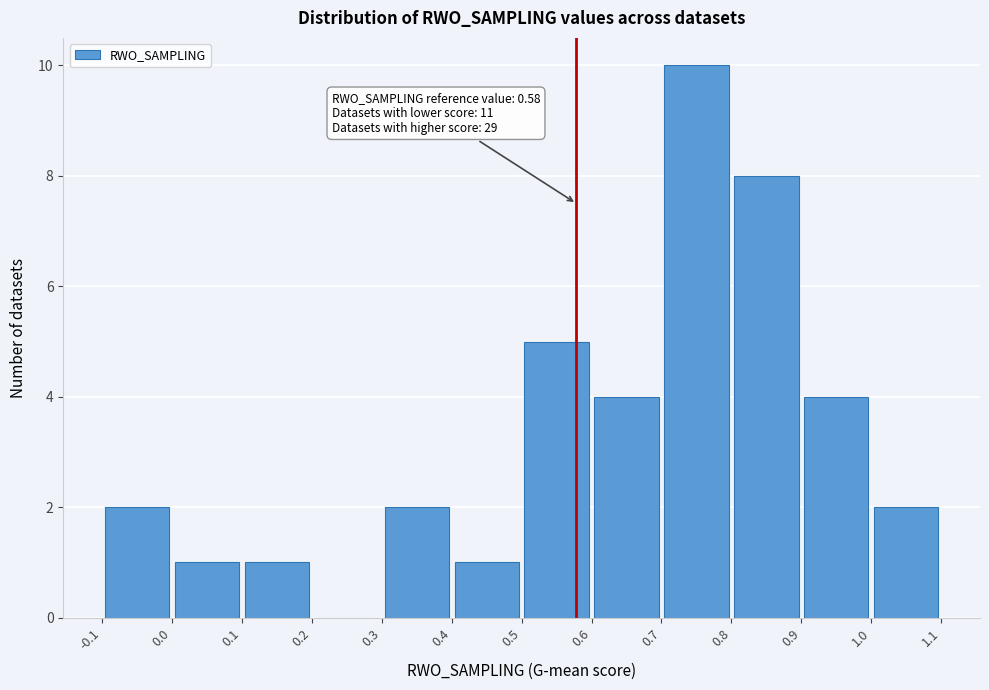

Over which range of the x-axis is the bar tallest?

0.7 to 0.8